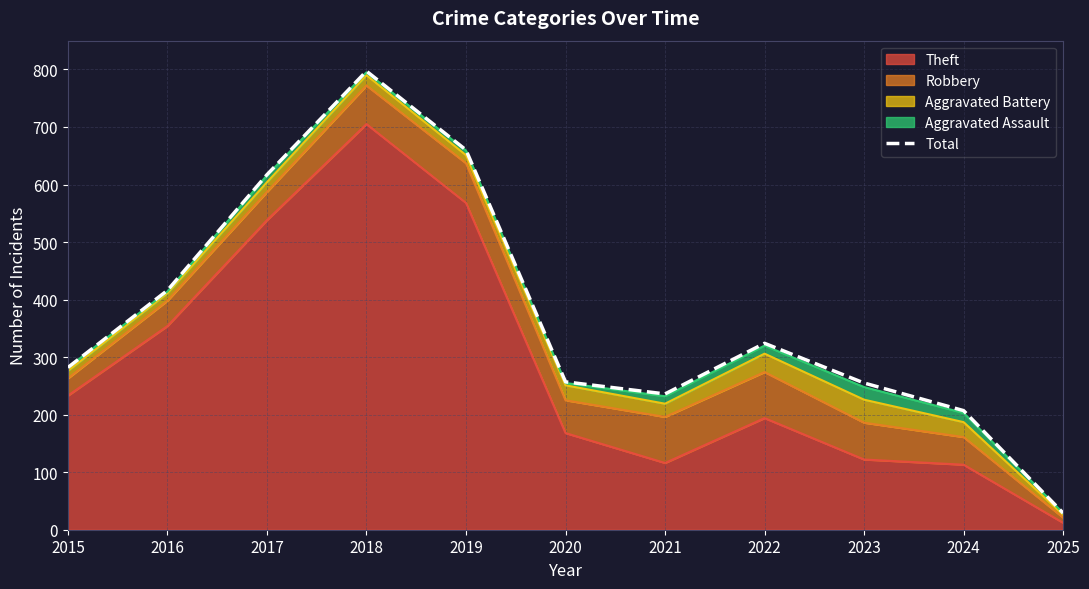

Reading left to right, list all the values displayed in this chart.

2015=282	2016=416	2017=617	2018=797	2019=660	2020=257	2021=236	2022=324	2023=255	2024=207	2025=29